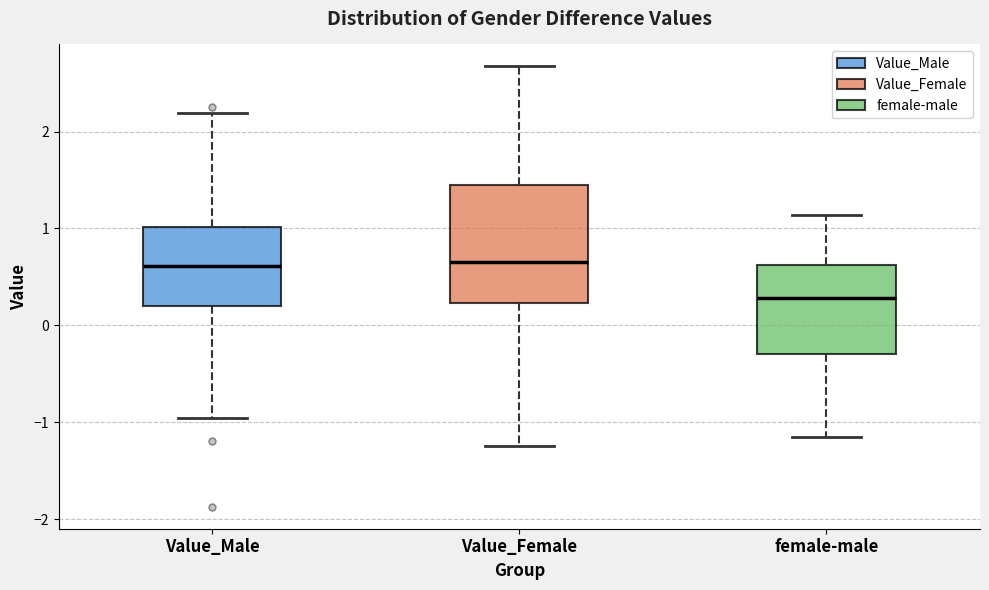

Reading left to right, transcribe this box plot: for each box, give where its median line is, the range the box spans, and where its two whiskers end, as read against the y-axis. The values are not printed on the chart, so give them approximately, as read against the axis.

Value_Male: median 0.6, box 0.2 to 1.0, whiskers -1.0 to 2.2
Value_Female: median 0.7, box 0.2 to 1.5, whiskers -1.2 to 2.7
female-male: median 0.3, box -0.3 to 0.6, whiskers -1.2 to 1.1